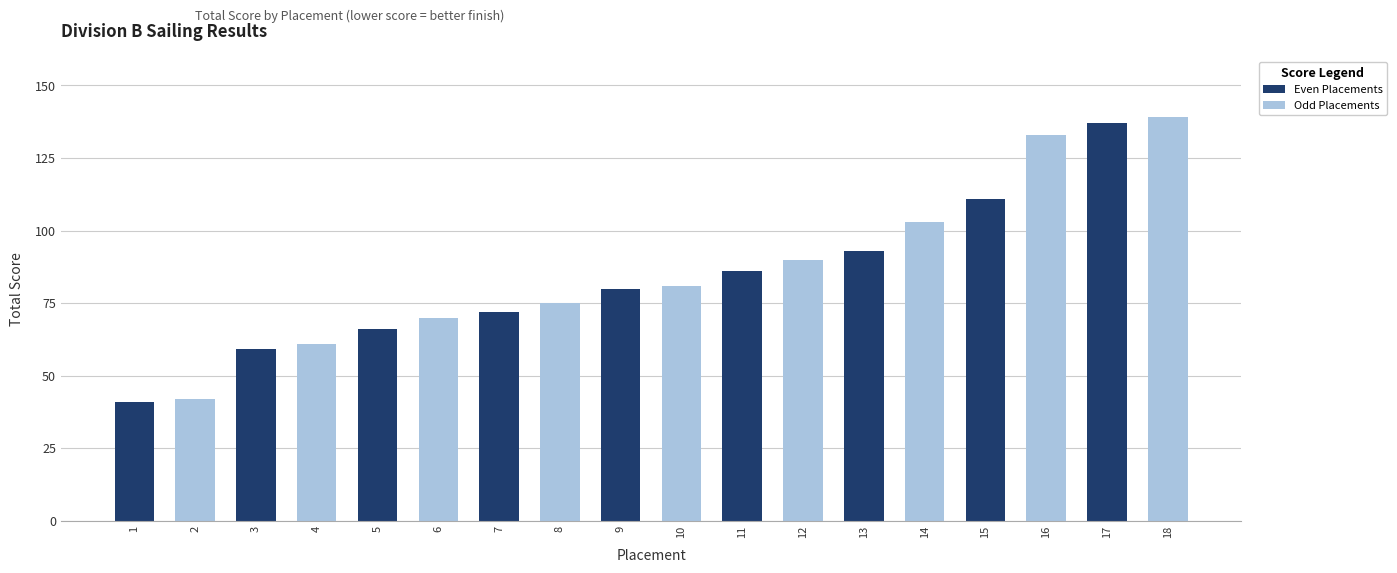

The chart shows a value of 28 at 5. True or false?

False